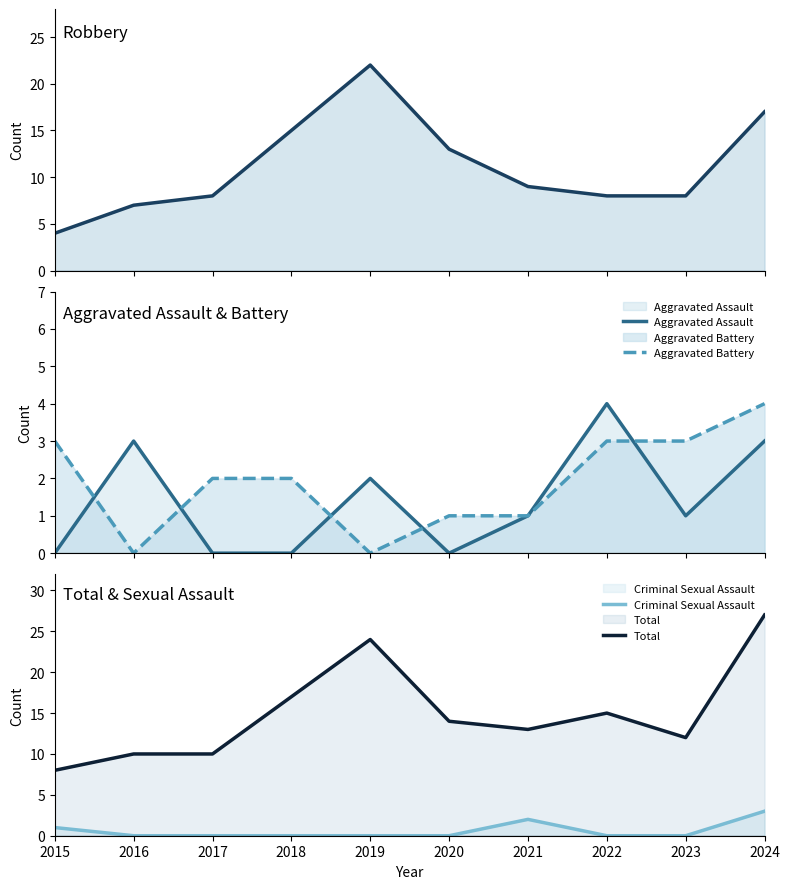

True or false: Aggravated Assault has more than 2 interior local peaks.

True